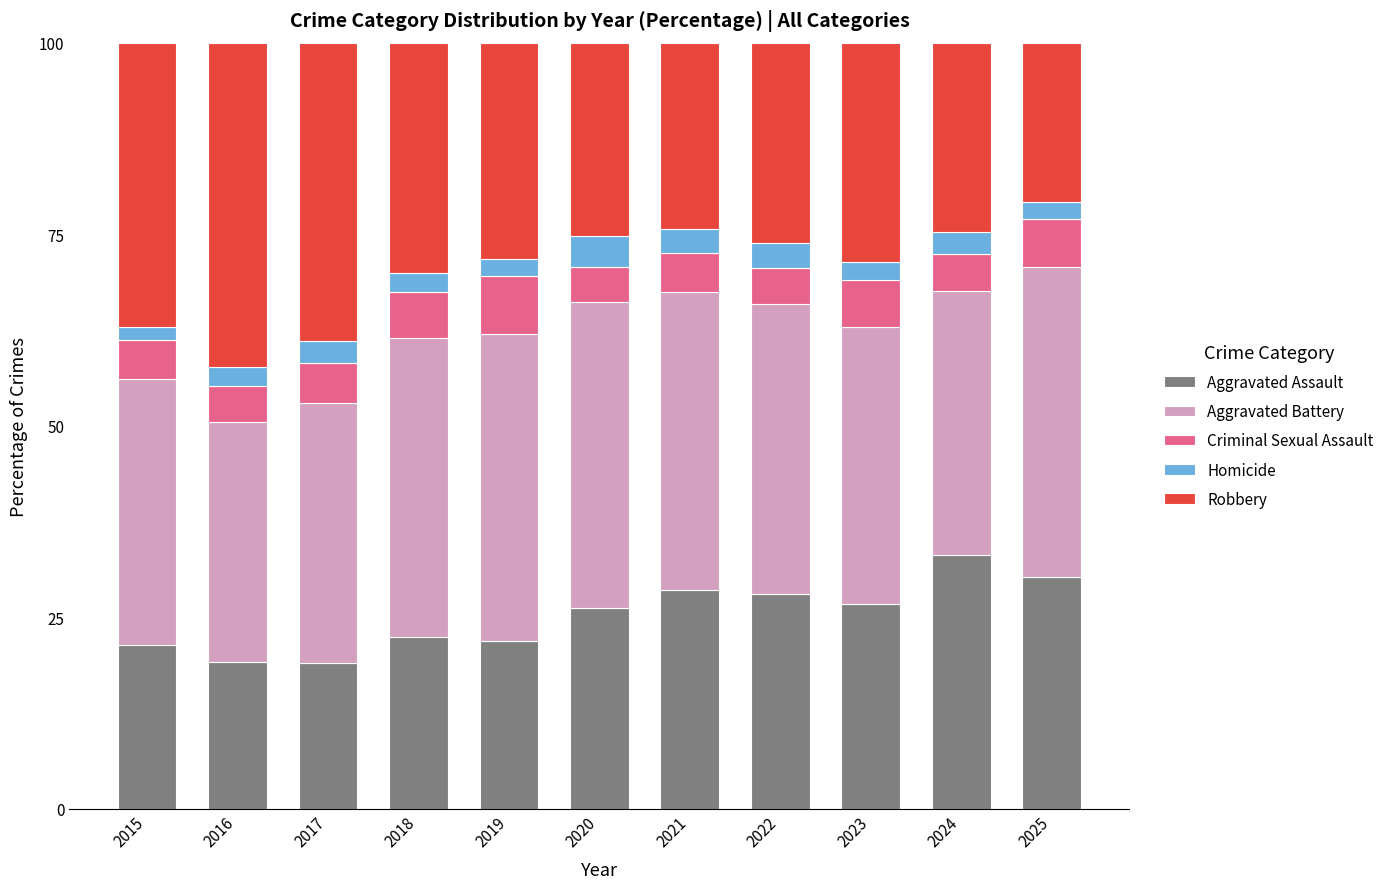

At which label does Aggravated Assault reach its peak?

2024